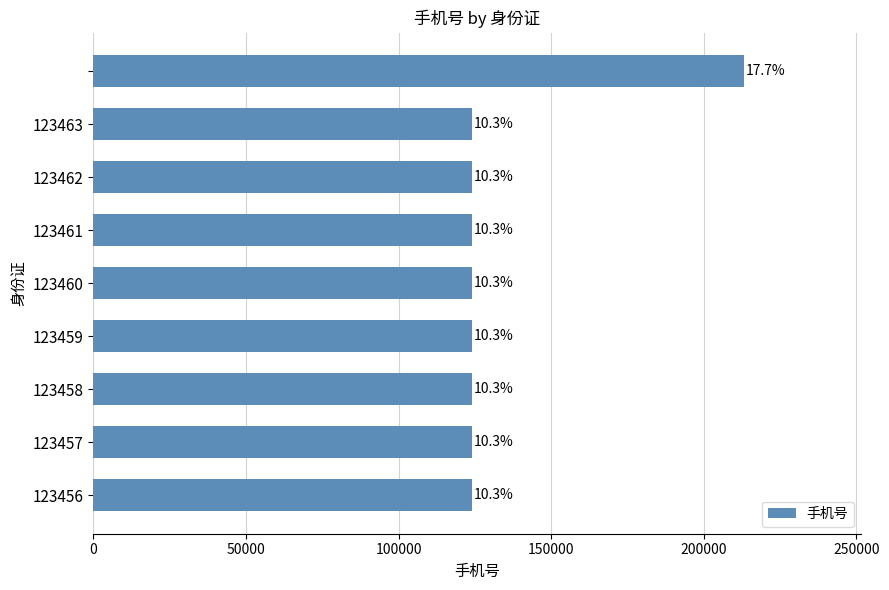

Does the chart contain any negative values?

No